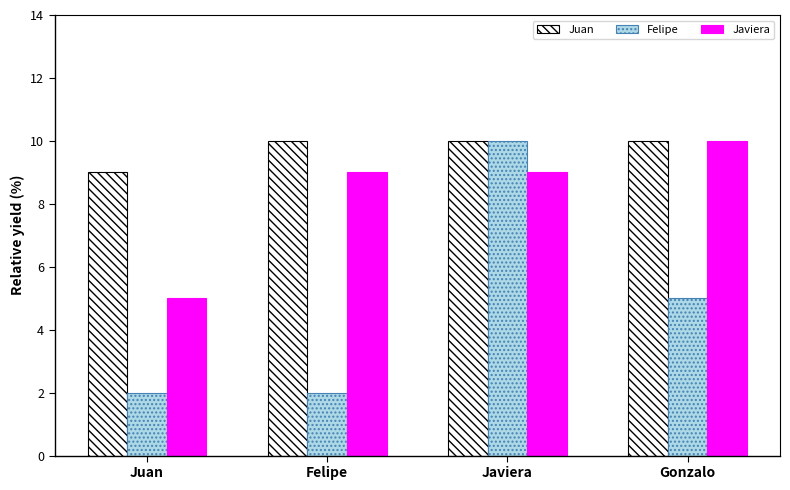

Which series has the widest spread of values?

Felipe